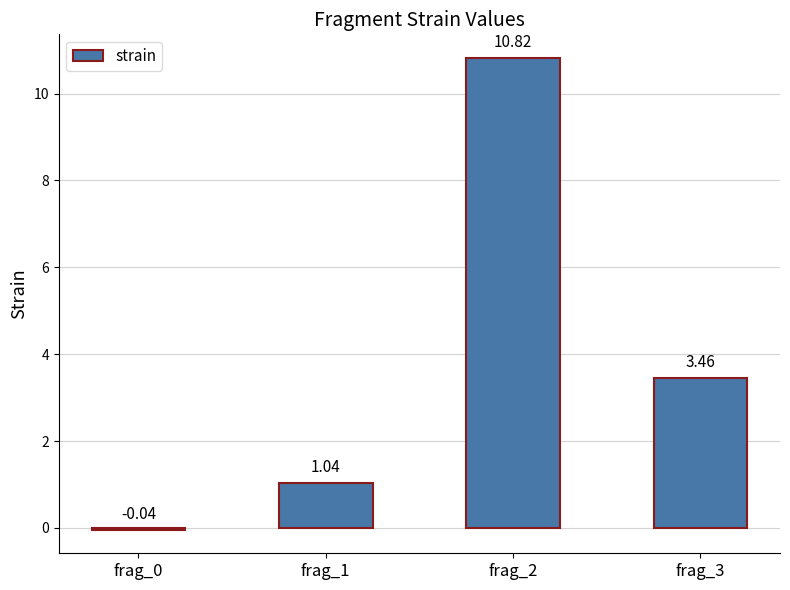

What is the approximate value at frag_2?

10.8